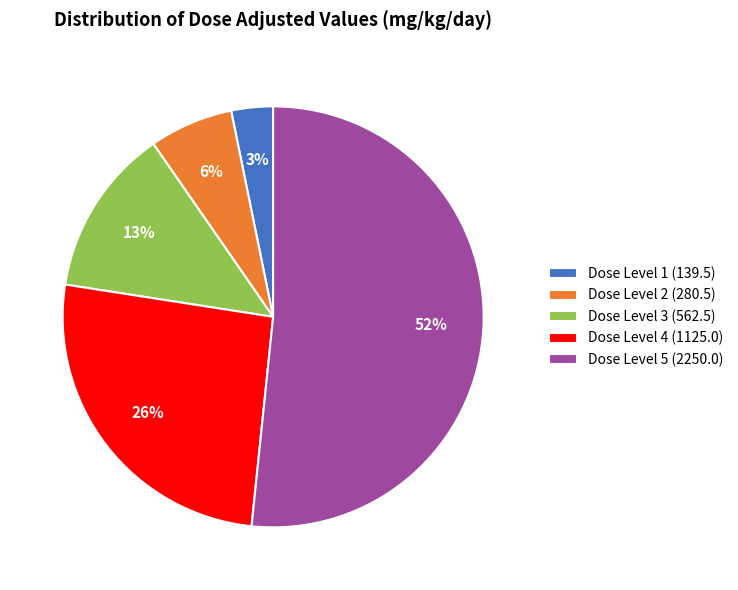

To the nearest percent, what is the difference between the Dose Level 1 (139.5) and Dose Level 4 (1125.0) slice percentages?

23%